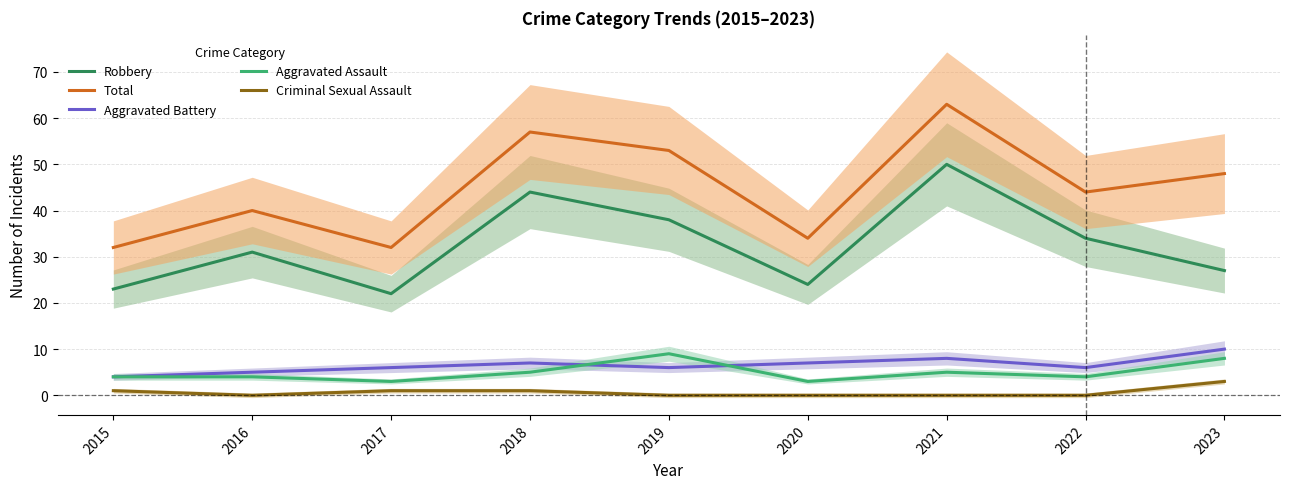

At how many categories does at least one series exceed 4?

9